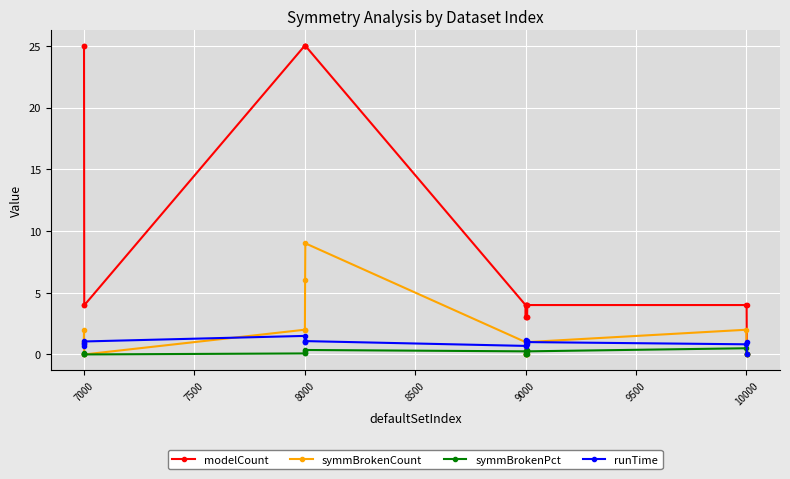

What is the maximum value shown in the chart?

25.0